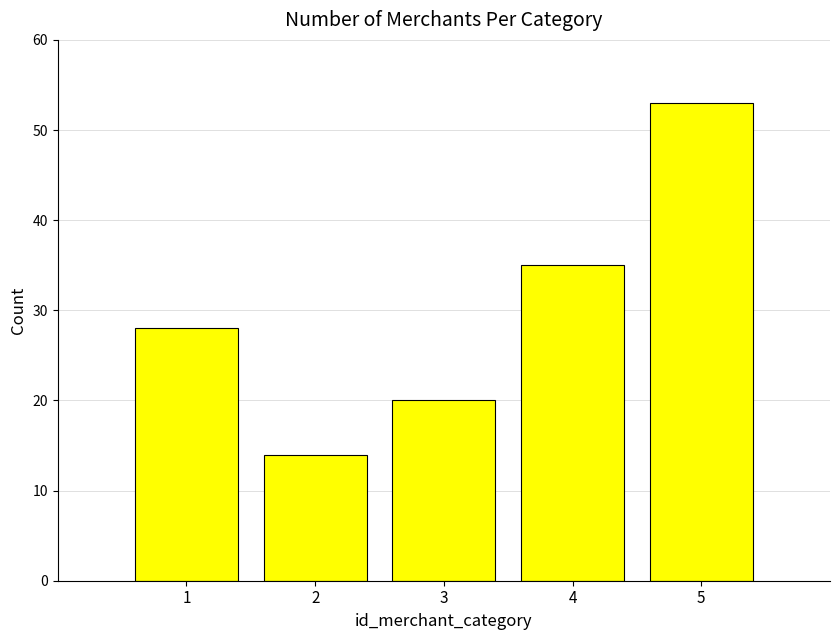

Where is the data nearest to the value 33?

4